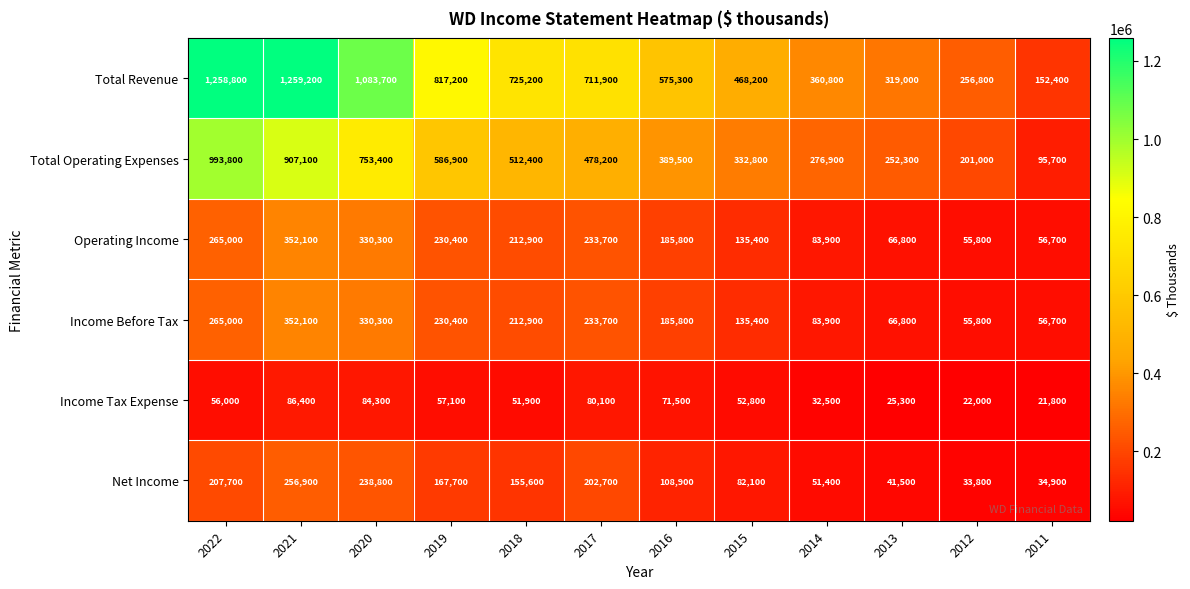

At which label does Income Tax Expense reach its peak?

2021